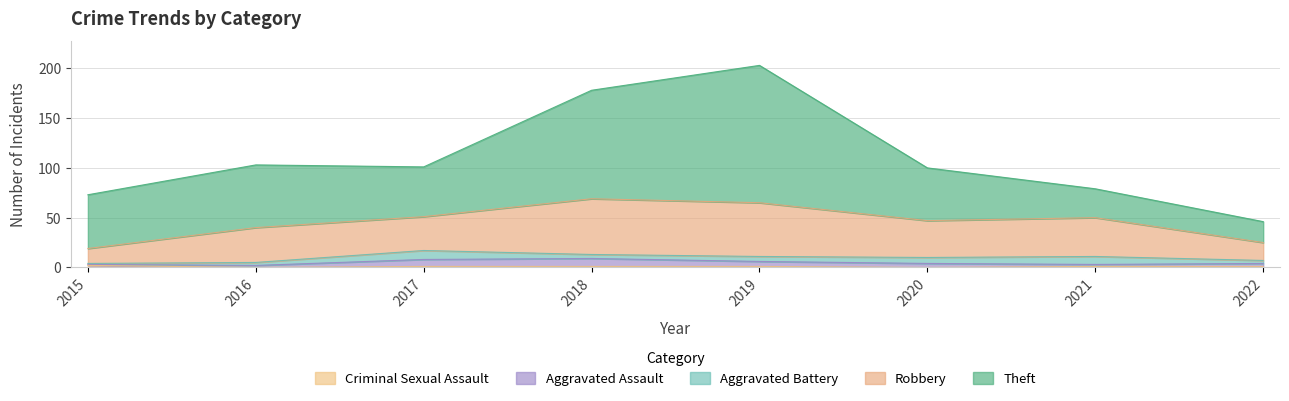

What is the maximum value for Criminal Sexual Assault?

2